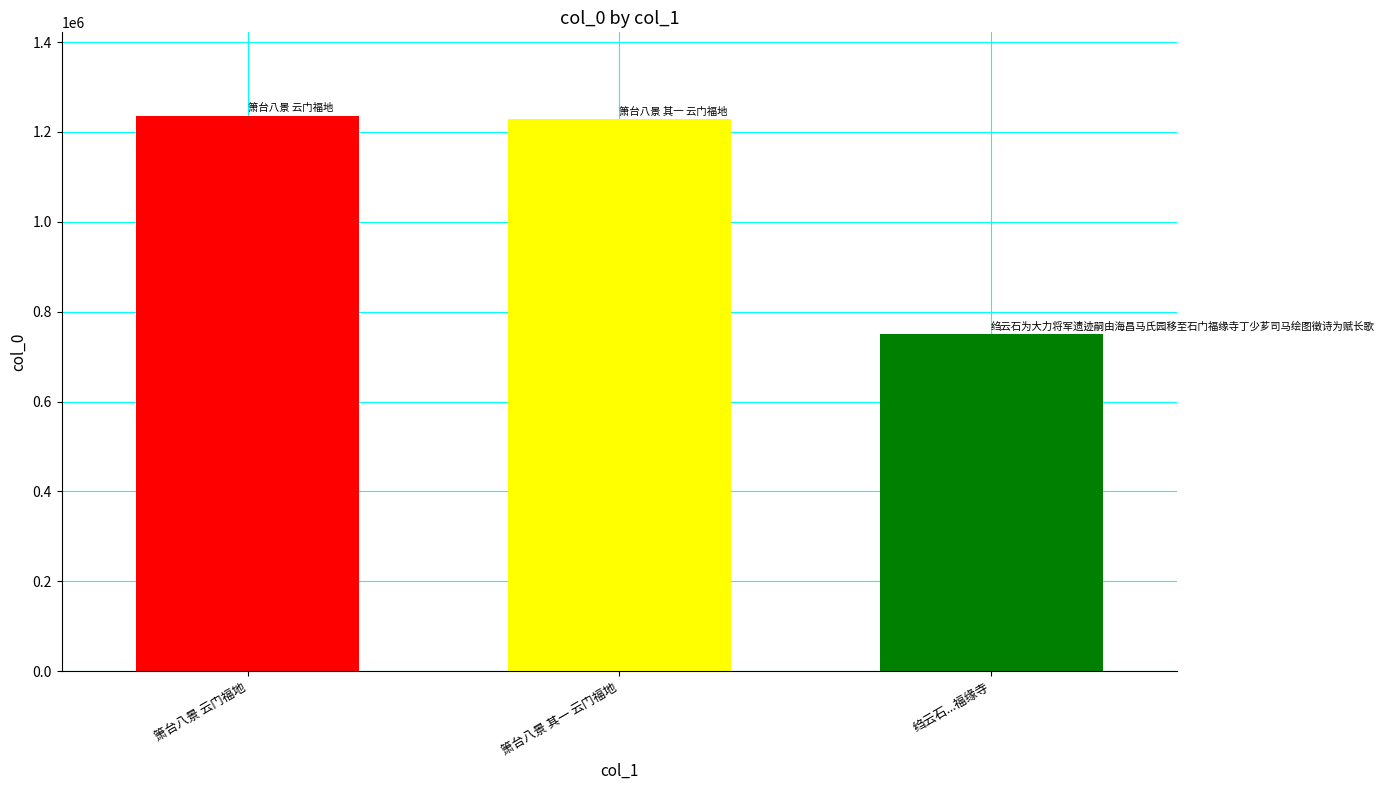

How many bars are there in total?

3